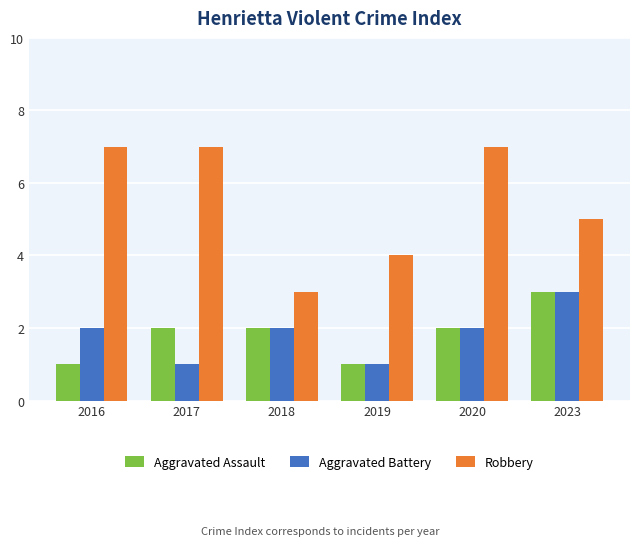

What is the value of the Aggravated Assault bar at the 1st from the left?

1